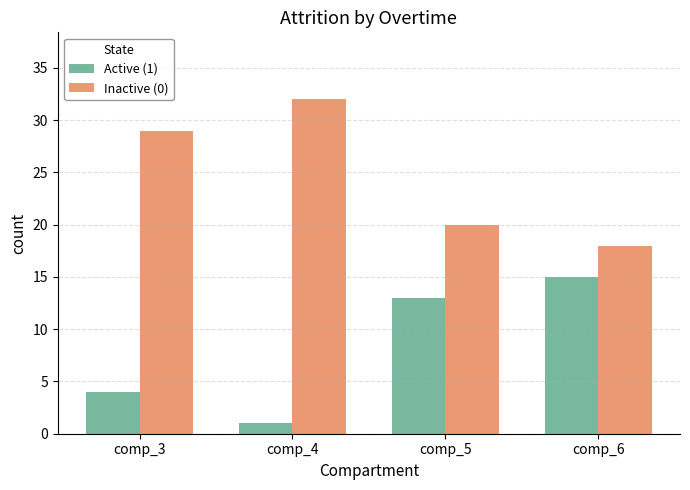

List the series in order of their peak value, highest first.

Inactive (0), Active (1)